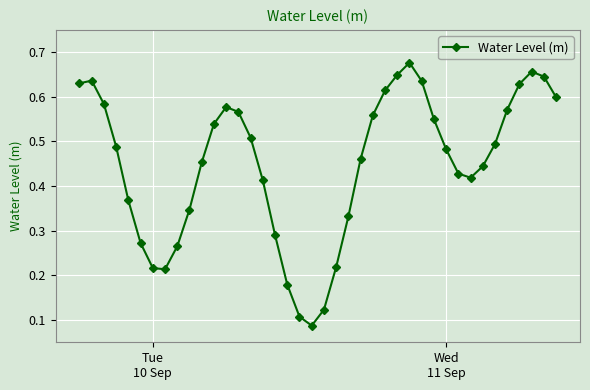

True or false: the data has more than 2 interior local peaks.

True